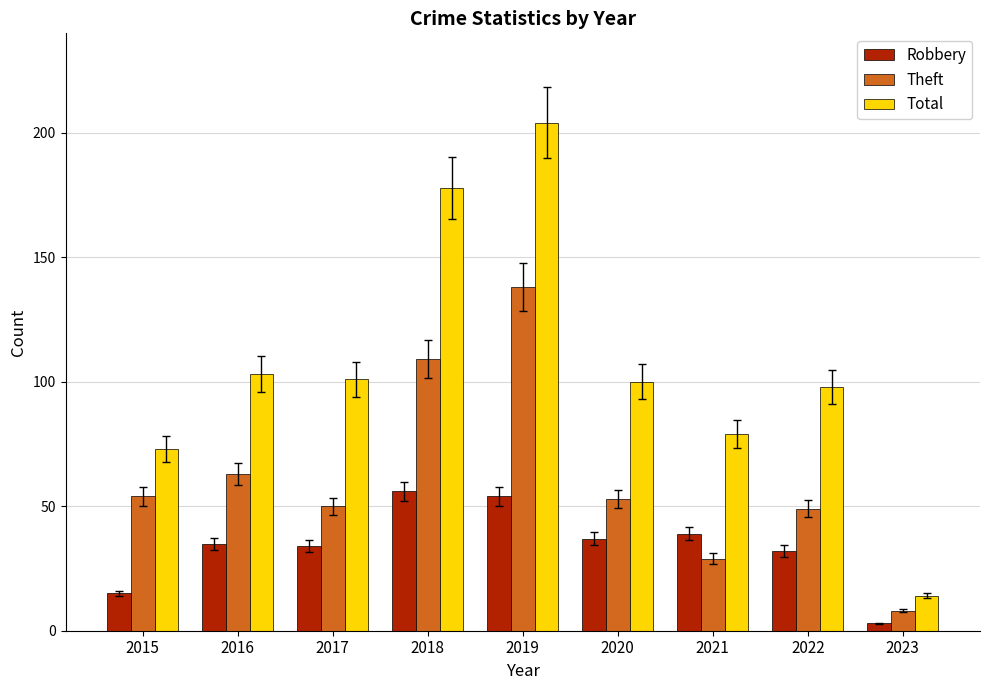

Which label corresponds to the largest value in the chart?

2019